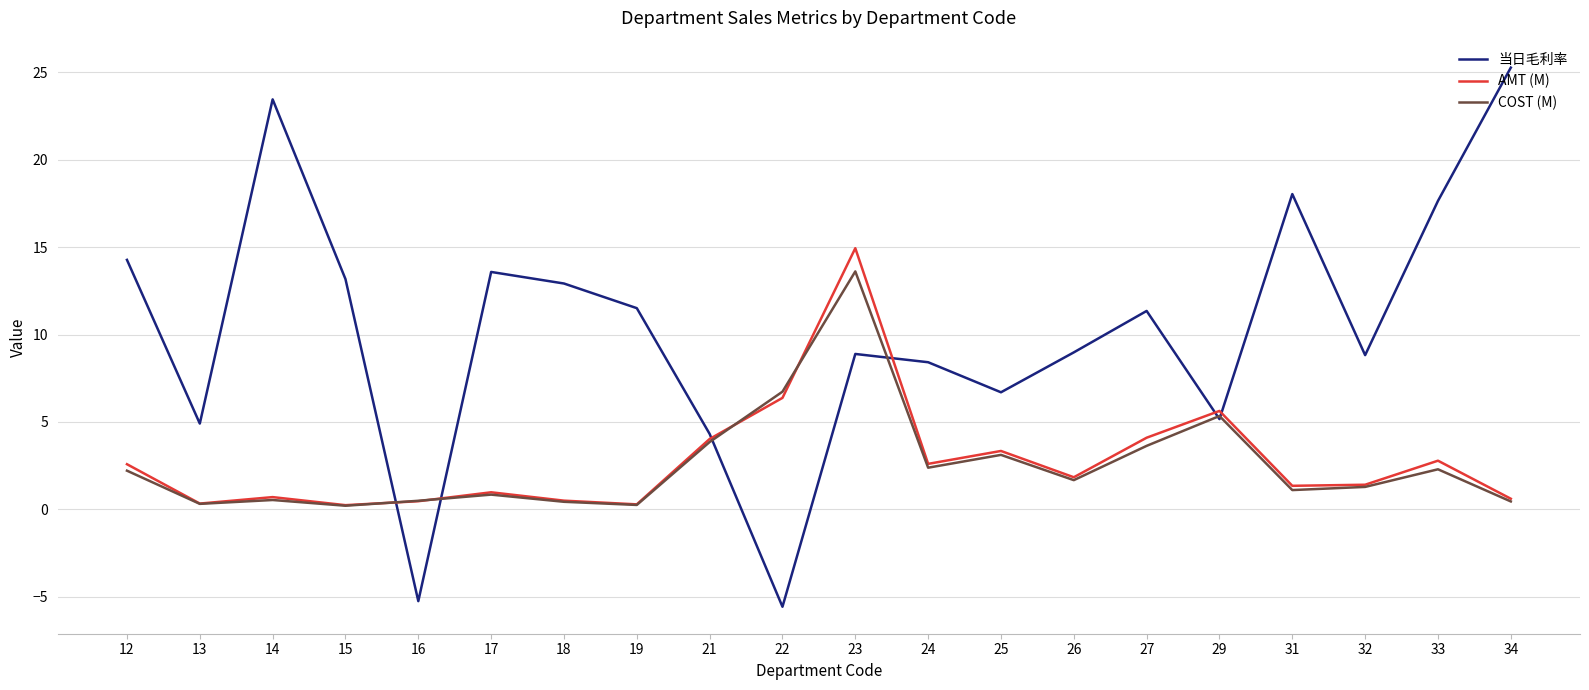

At which category does AMT (M) reach its first local valley?

13